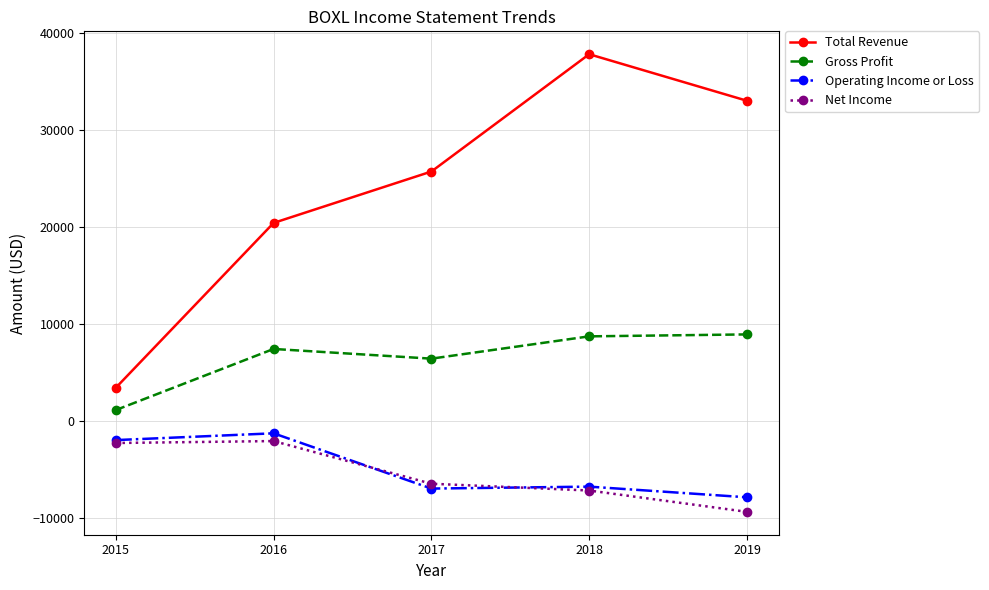

Is it true that Net Income equals -10321 at 2018?

False